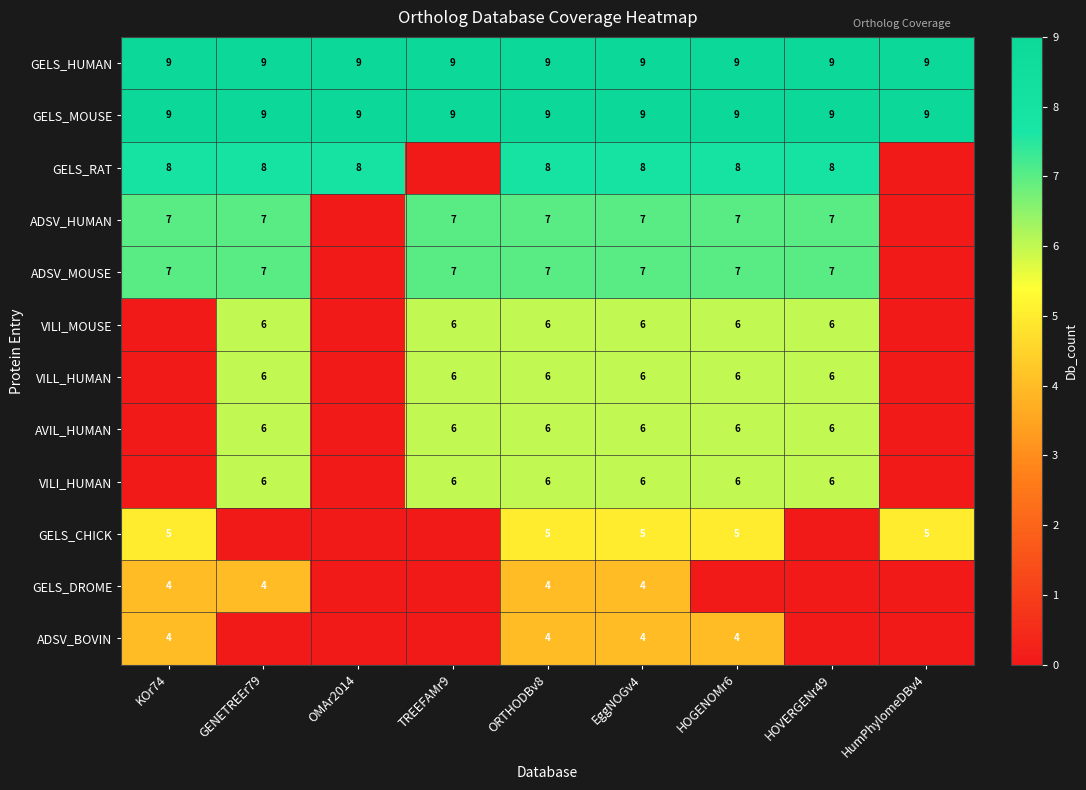

The value of ADSV_MOUSE at KOr74 is 7. True or false?

True